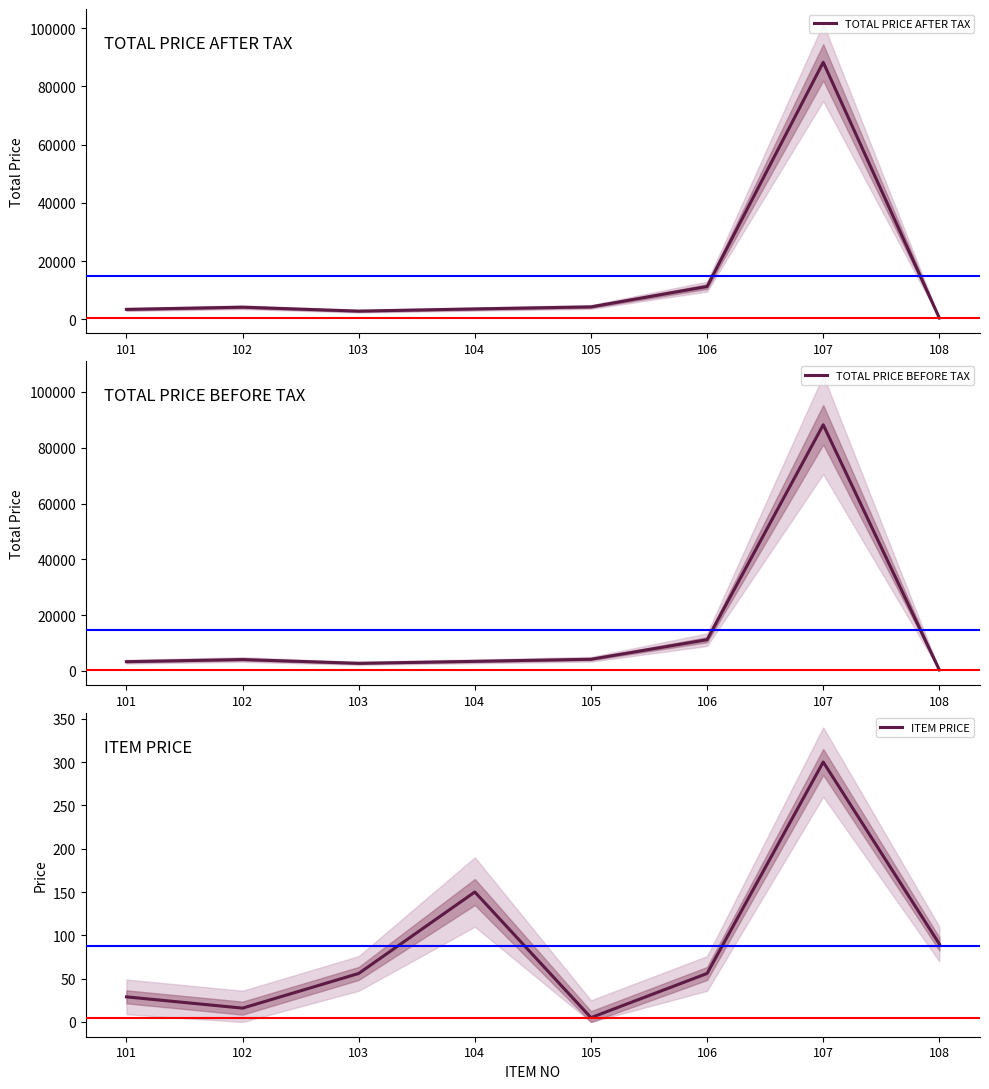

Reading right to left, transcribe all the data shown in this chart.

TOTAL PRICE AFTER TAX: 108=410	107=88300	106=11250	105=4250	104=3550	103=2794	102=4146	101=3385
TOTAL PRICE BEFORE TAX: 108=360	107=88200	106=11200	105=4200	104=3450	103=2744	102=4096	101=3335
ITEM PRICE: 108=90	107=300	106=56	105=5	104=150	103=56	102=16	101=29